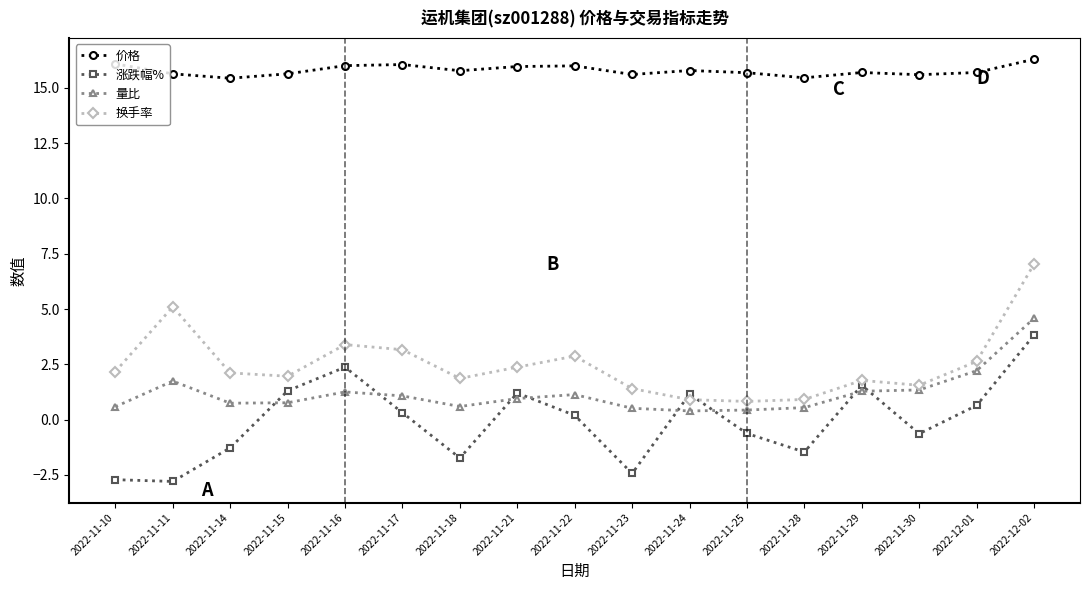

Read the 涨跌幅% value at 2022-12-01.

0.6